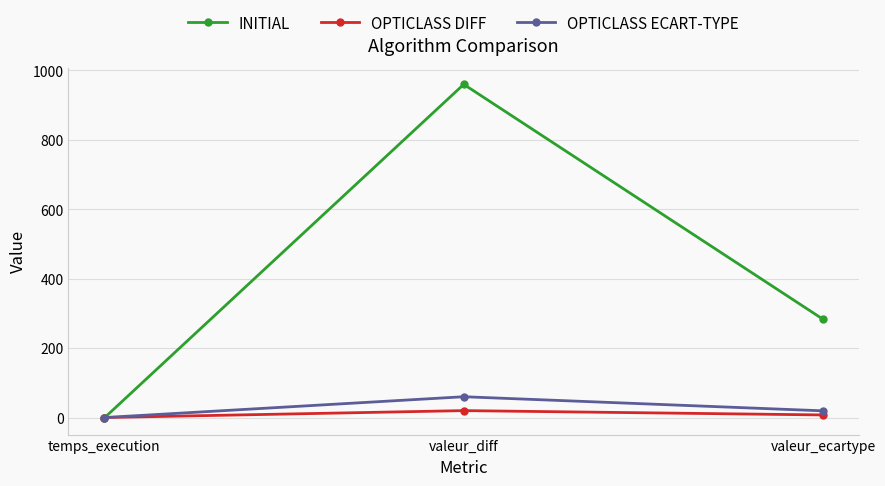

What position from the left is temps_execution?

1